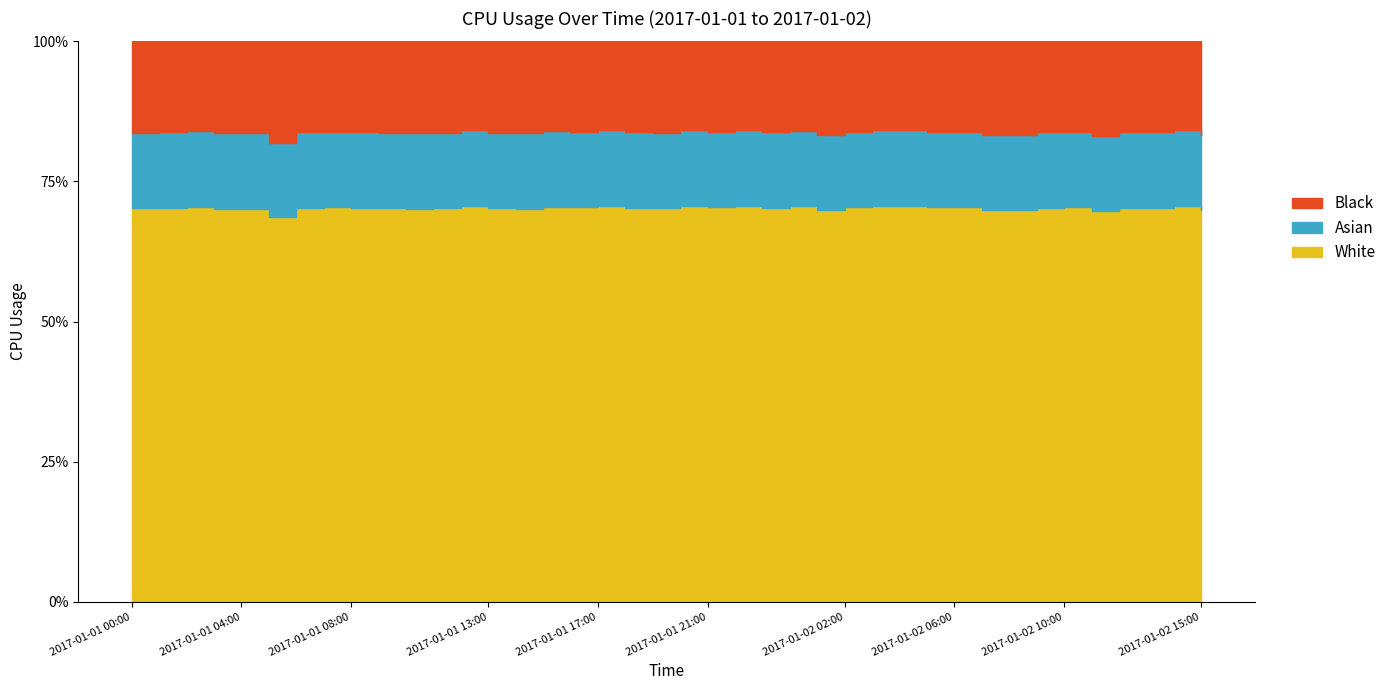

Rank the categories by value from lowest to highest.

2017-01-01 05:00, 2017-01-02 11:00, 2017-01-02 01:00, 2017-01-02 07:00, 2017-01-02 08:00, 2017-01-02 15:00, 2017-01-01 03:00, 2017-01-01 10:00, 2017-01-01 04:00, 2017-01-01 14:00, 2017-01-01 19:00, 2017-01-01 13:00, 2017-01-01 00:00, 2017-01-01 09:00, 2017-01-01 11:00, 2017-01-02 12:00, 2017-01-01 01:00, 2017-01-01 06:00, 2017-01-01 23:00, 2017-01-02 09:00, 2017-01-01 18:00, 2017-01-02 13:00, 2017-01-01 08:00, 2017-01-02 02:00, 2017-01-02 05:00, 2017-01-01 21:00, 2017-01-01 16:00, 2017-01-02 06:00, 2017-01-01 07:00, 2017-01-02 10:00, 2017-01-01 15:00, 2017-01-01 02:00, 2017-01-02 00:00, 2017-01-01 20:00, 2017-01-02 04:00, 2017-01-01 22:00, 2017-01-02 14:00, 2017-01-02 03:00, 2017-01-01 12:00, 2017-01-01 17:00